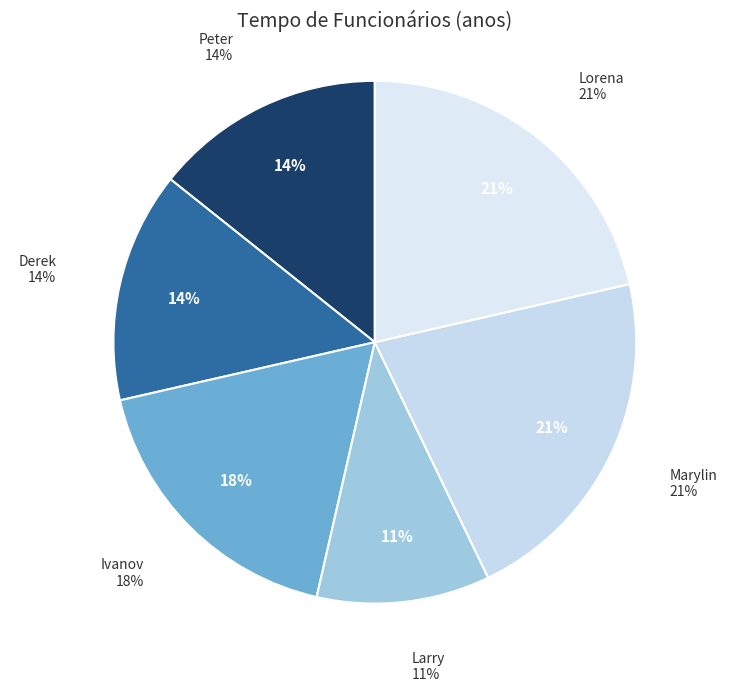

Is there any slice that represents more than half of the pie?

No